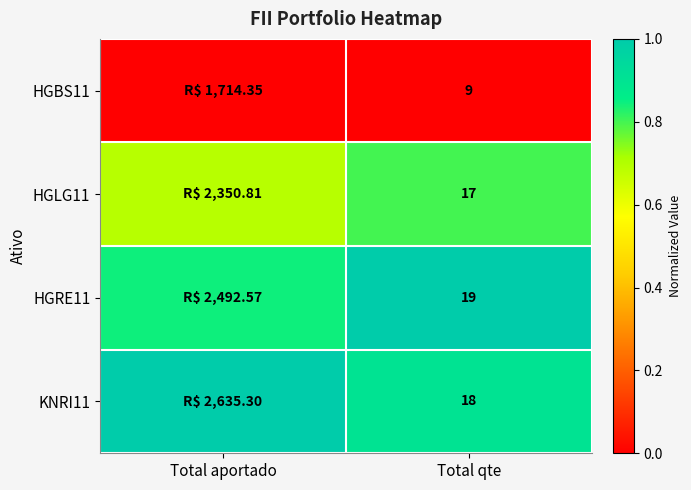

Is the value of KNRI11 at Total qte greater than the value of HGLG11 at Total qte?

Yes